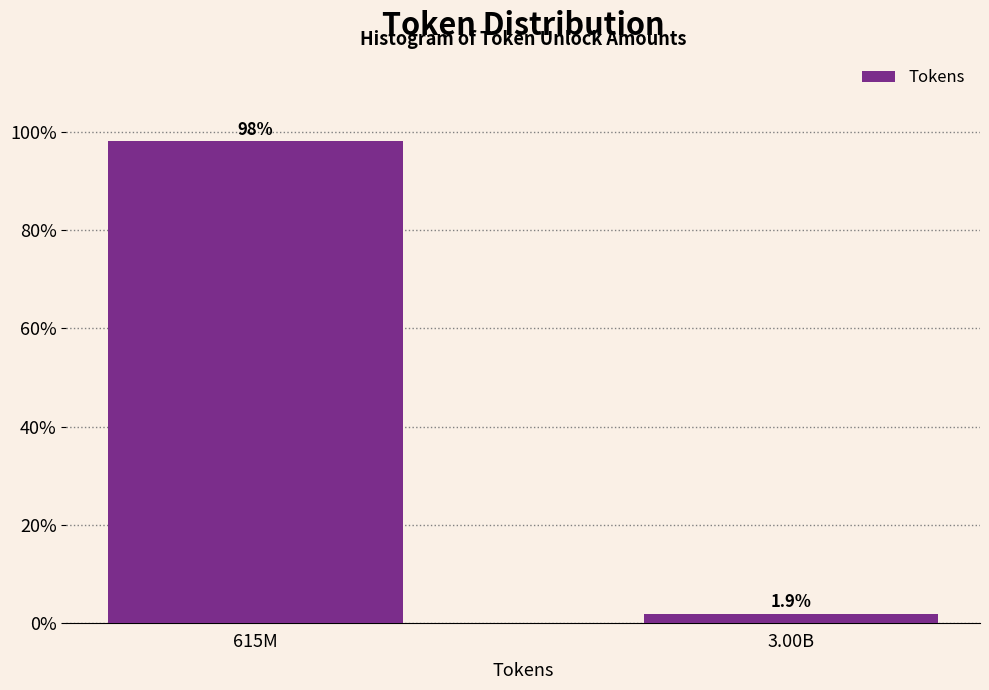

Reading right to left, transcribe all the data shown in this chart.

1.9	98.1